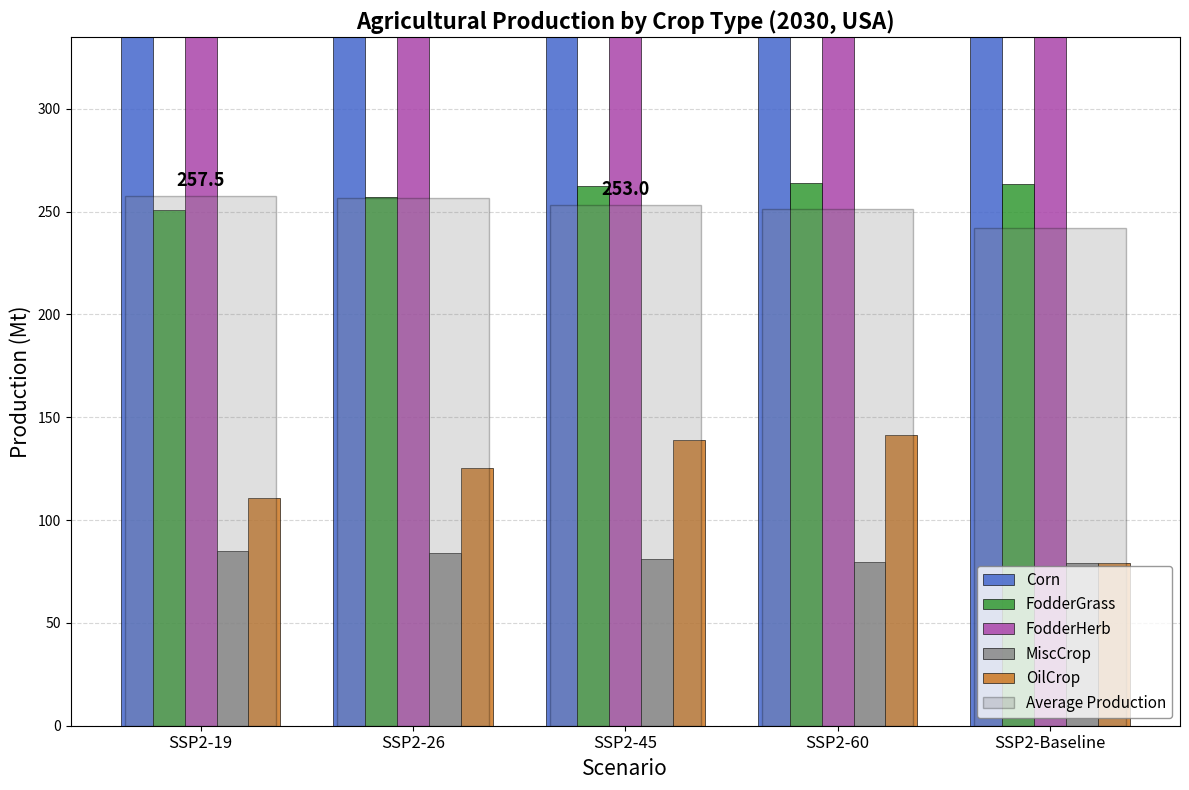

What is the maximum value for MiscCrop?

85.0